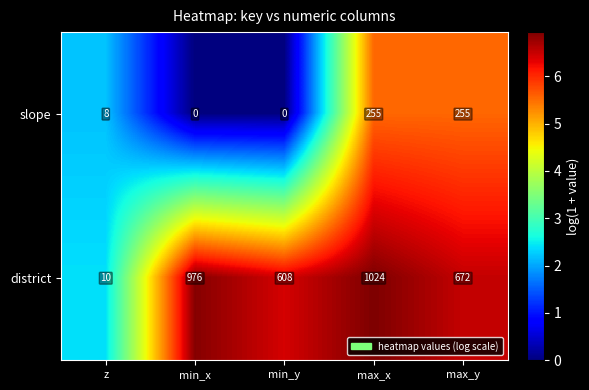

The value of district at z is 17. True or false?

False